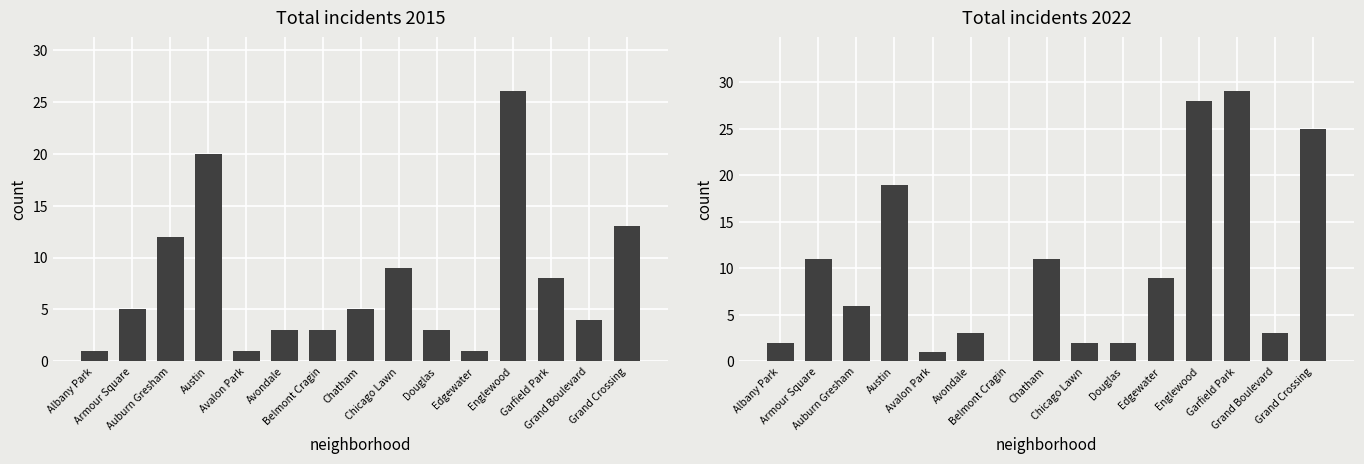

Reading left to right, extract all data points from this chart.

Total incidents 2015: Albany Park=1	Armour Square=5	Auburn Gresham=12	Austin=20	Avalon Park=1	Avondale=3	Belmont Cragin=3	Chatham=5	Chicago Lawn=9	Douglas=3	Edgewater=1	Englewood=26	Garfield Park=8	Grand Boulevard=4	Grand Crossing=13
Total incidents 2022: Albany Park=2	Armour Square=11	Auburn Gresham=6	Austin=19	Avalon Park=1	Avondale=3	Belmont Cragin=0	Chatham=11	Chicago Lawn=2	Douglas=2	Edgewater=9	Englewood=28	Garfield Park=29	Grand Boulevard=3	Grand Crossing=25